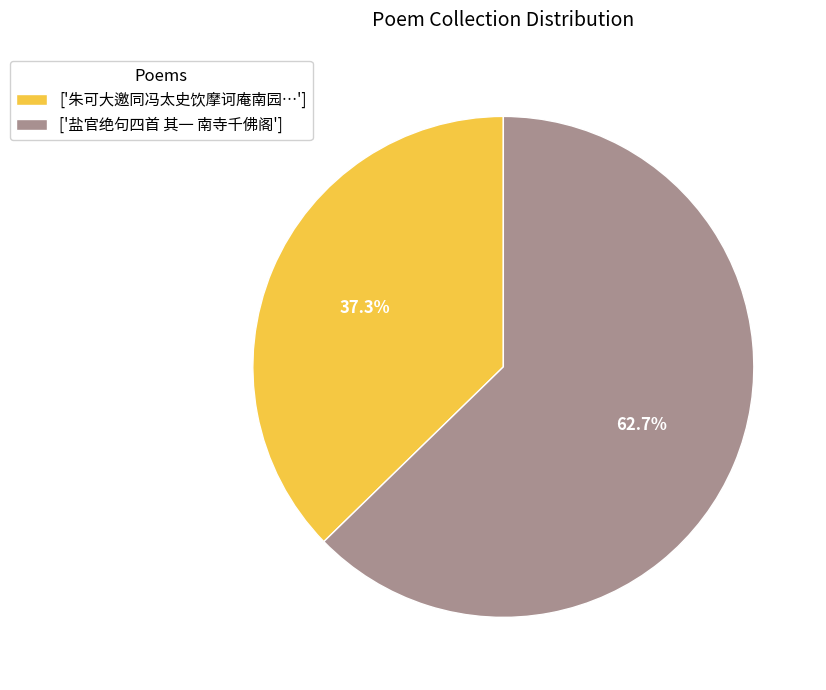

Rank the categories by value from lowest to highest.

['朱可大邀同冯太史饮摩诃庵南园…'], ['盐官绝句四首 其一 南寺千佛阁']